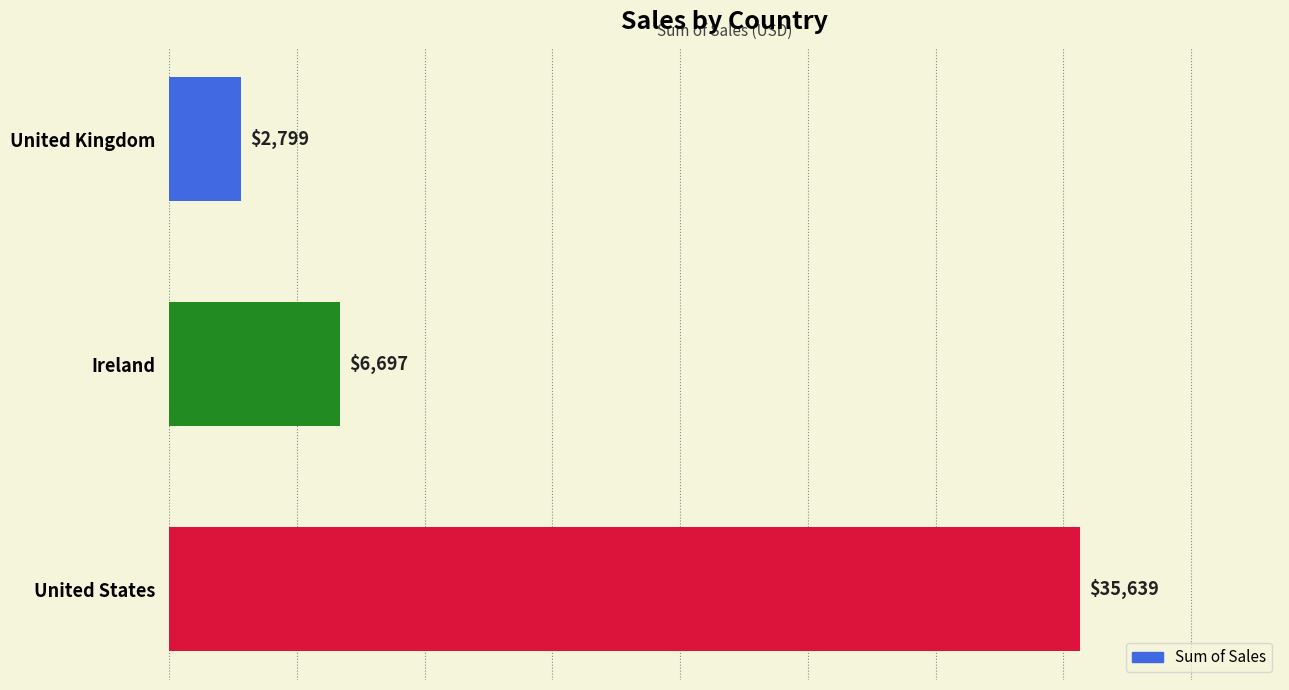

The chart shows a value of 6696.9 at Ireland. True or false?

True